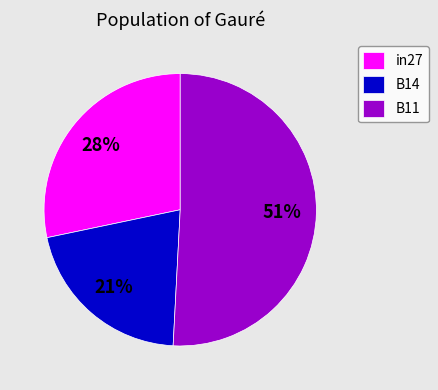

What is the largest slice in the pie chart?

B11